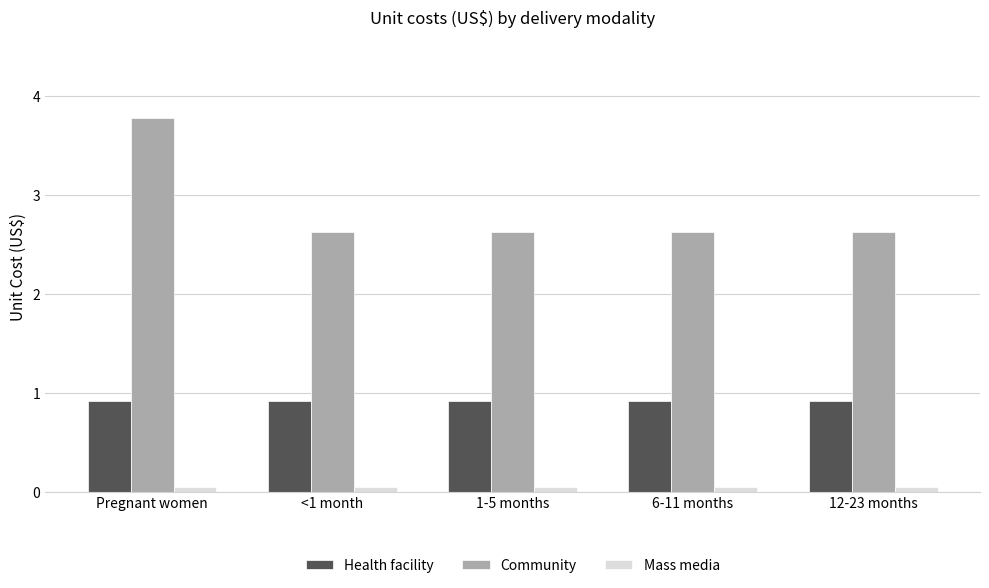

What is the minimum value for Community?

2.6